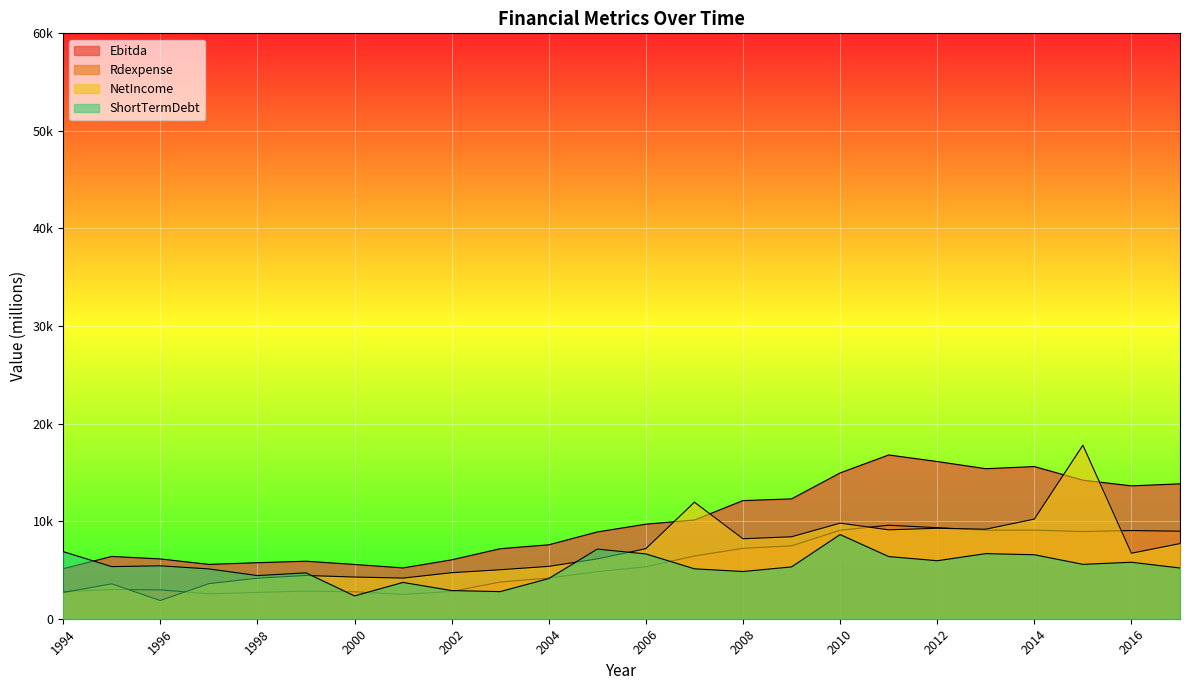

At which category does the chart reach its minimum across all series?

1996